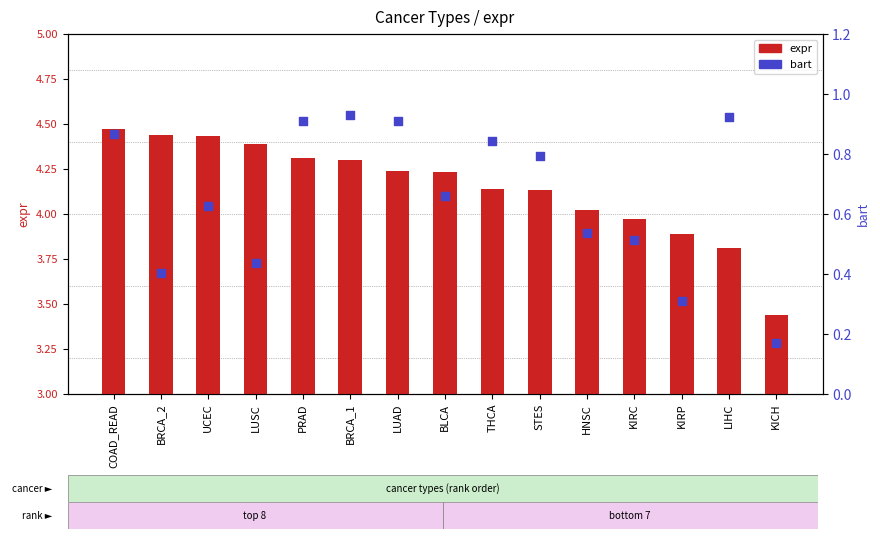

At which category is the sum across all series the highest?

COAD_READ